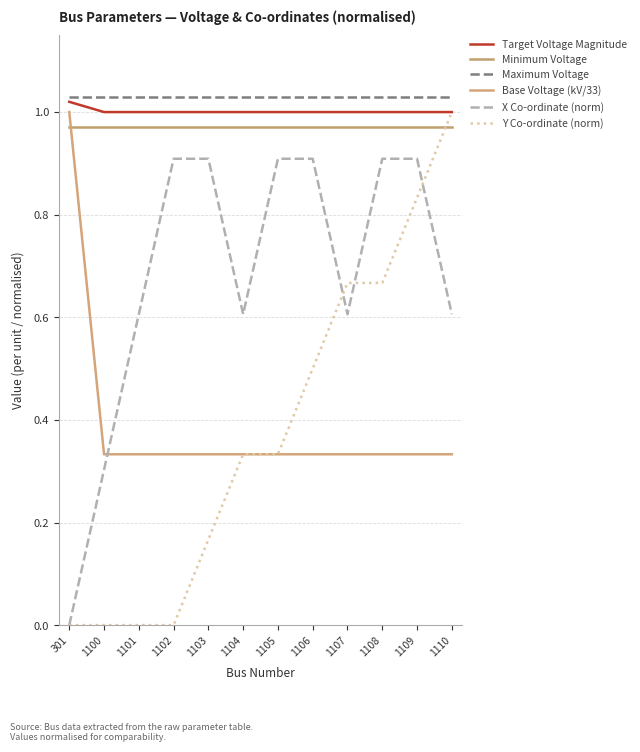

True or false: Y Co-ordinate (norm) has a value of 1.7 at 1110.

False